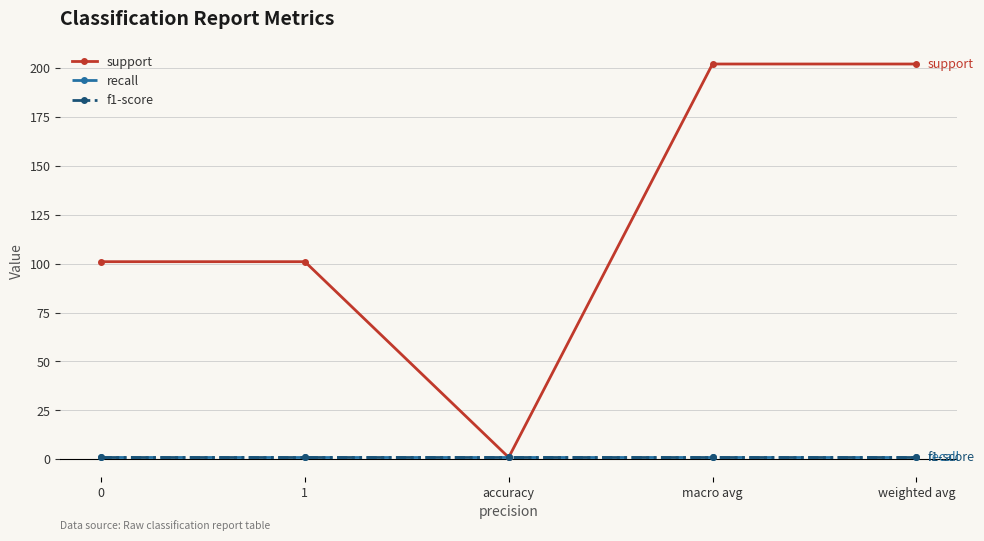

Does the chart have visible grid lines?

Yes